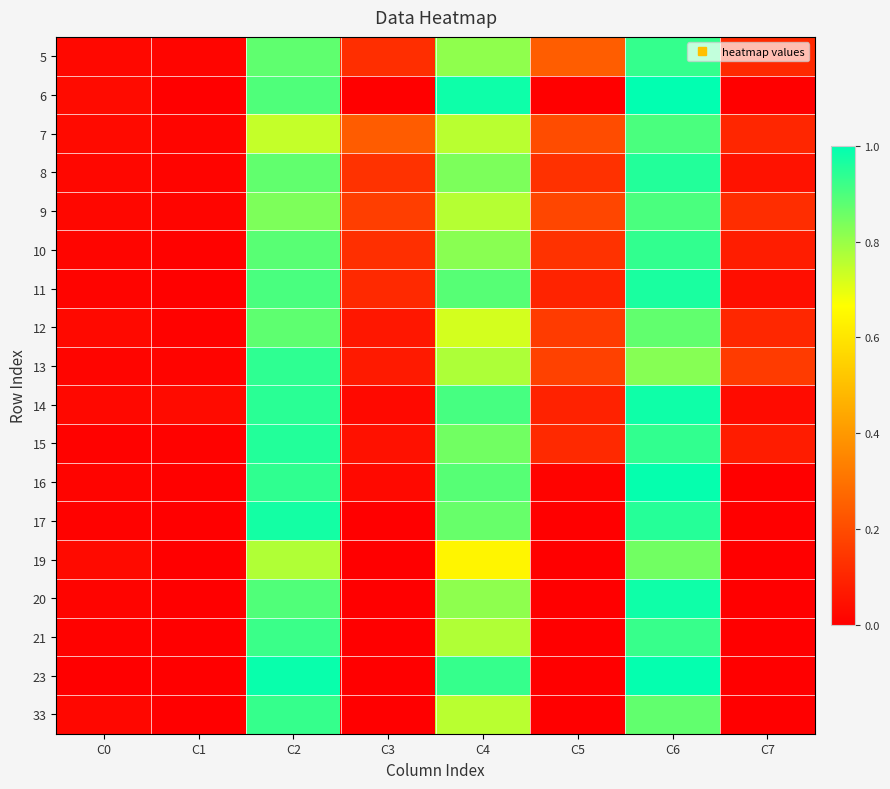

What is the spread (max minus min) of values at C7?

0.2